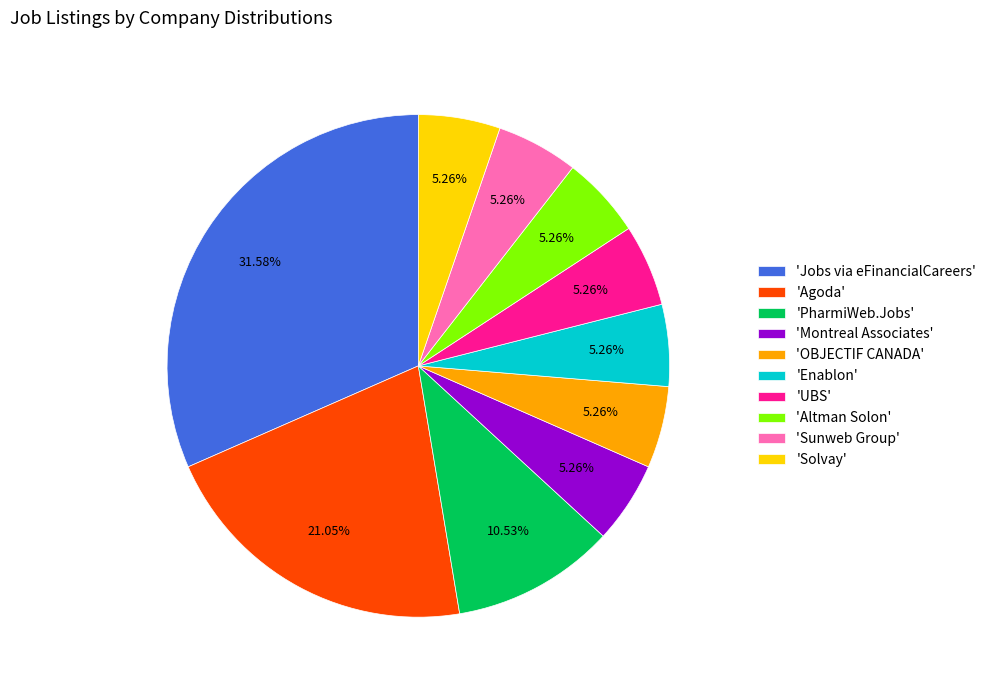

What is the largest slice in the pie chart?

'Jobs via eFinancialCareers'